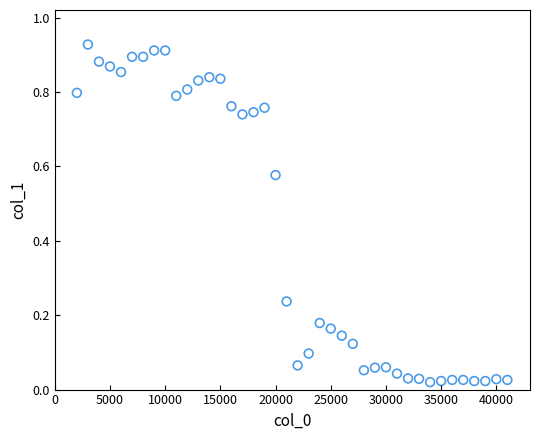

How many data points are displayed?

40